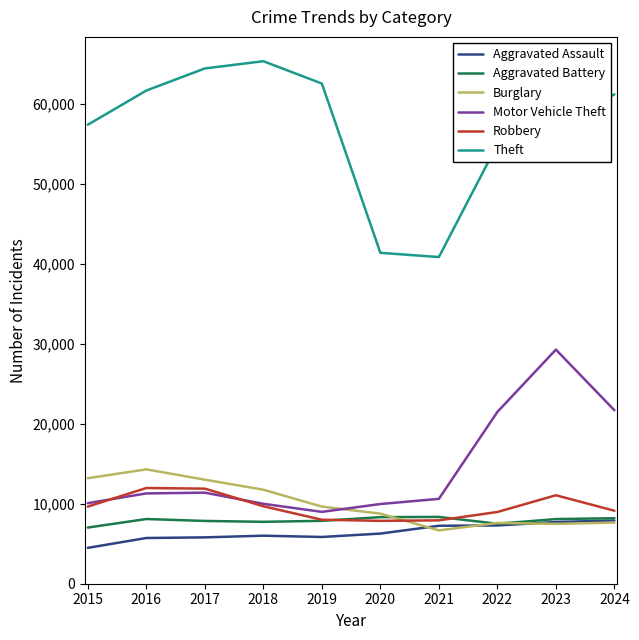

What is the maximum value shown in the chart?

65289